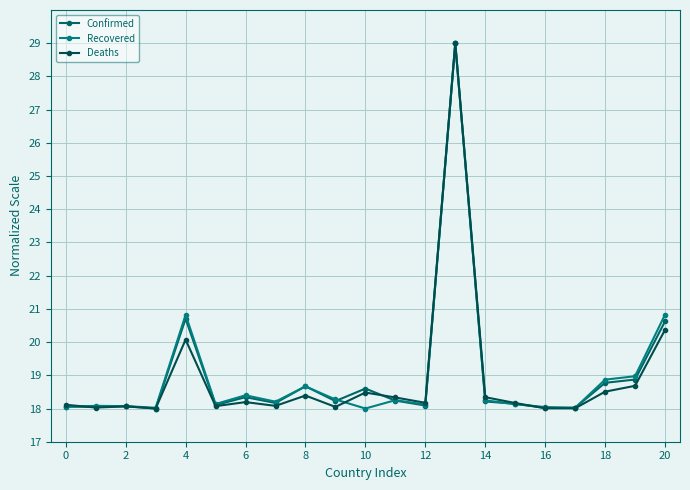

Count the number of data series in this chart.

3